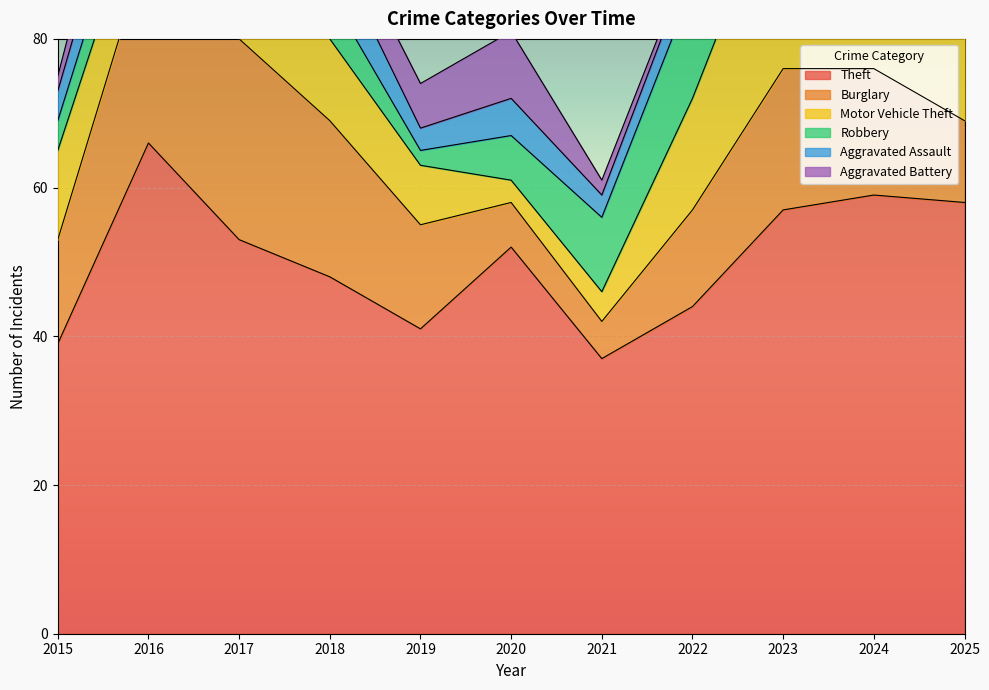

True or false: Robbery and Theft intersect in this chart.

False